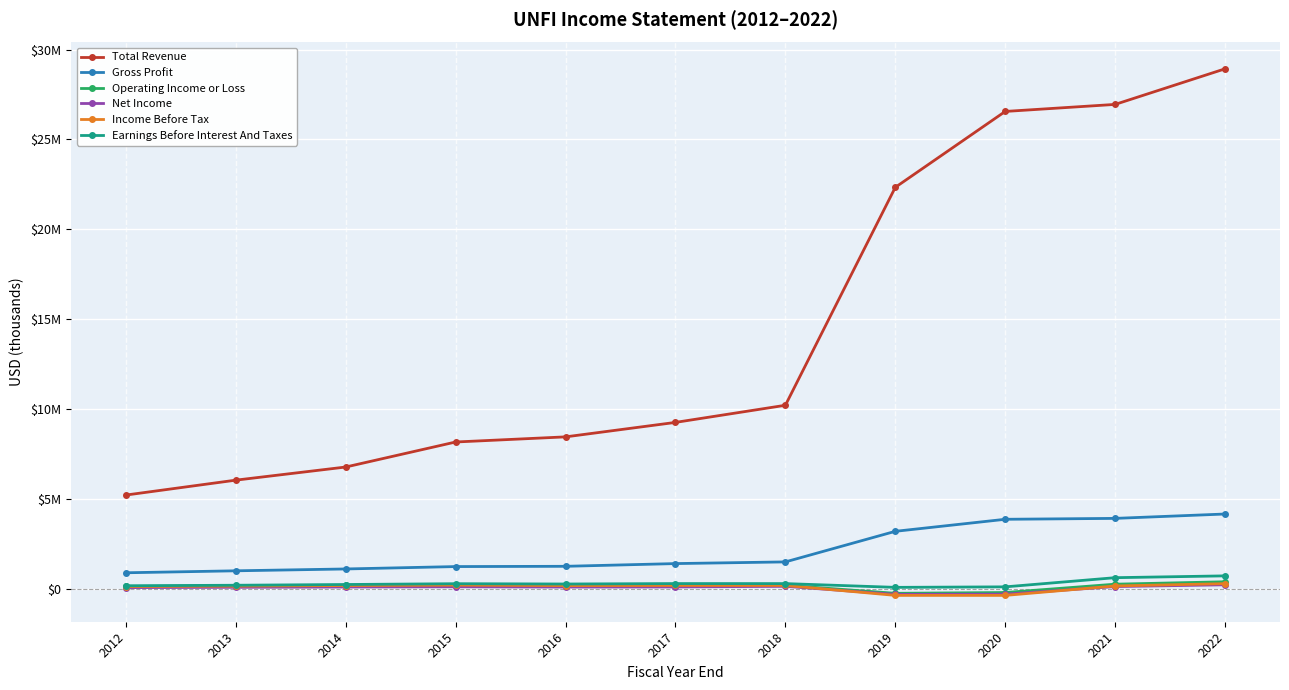

Is this an area chart (filled region under the line)?

No